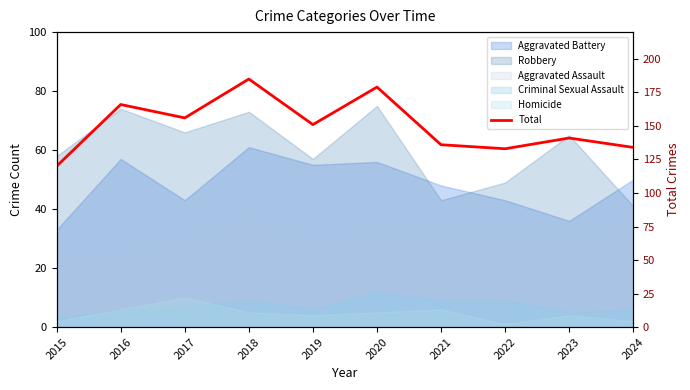

At which category does the chart reach its peak across all series?

2018